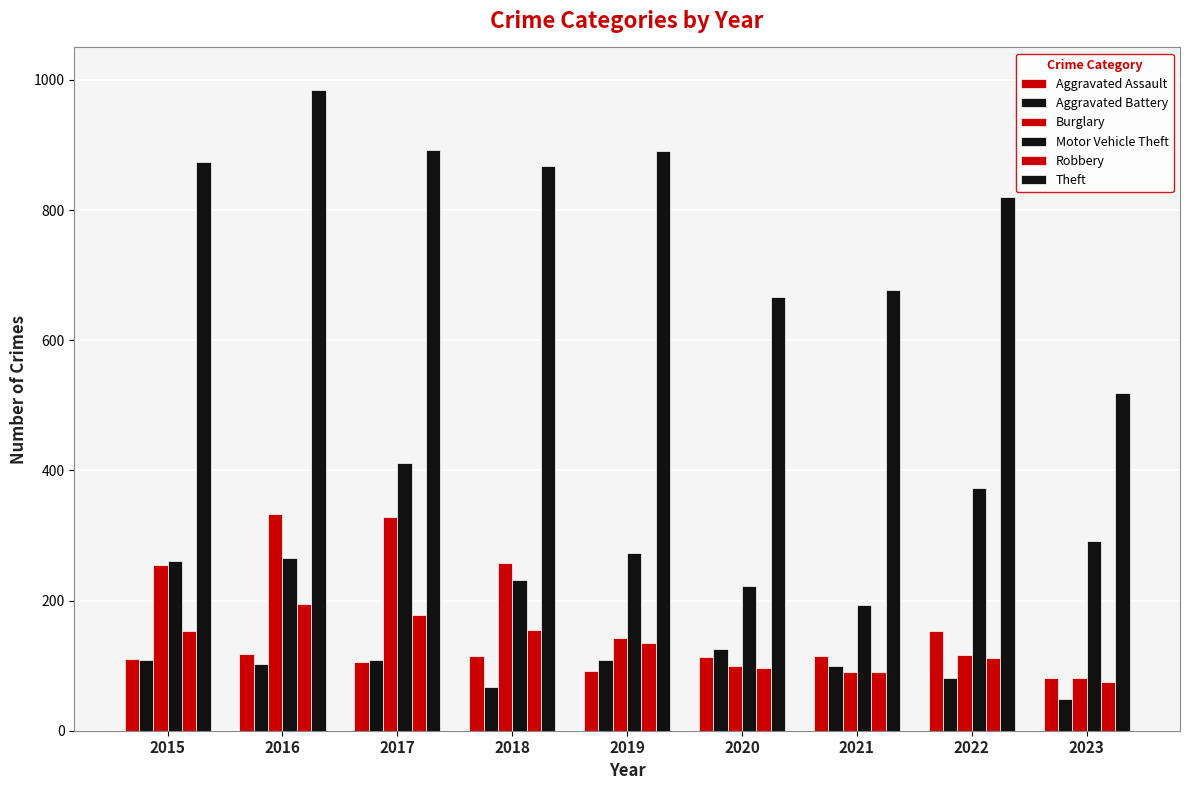

At which label does Burglary reach its peak?

2016